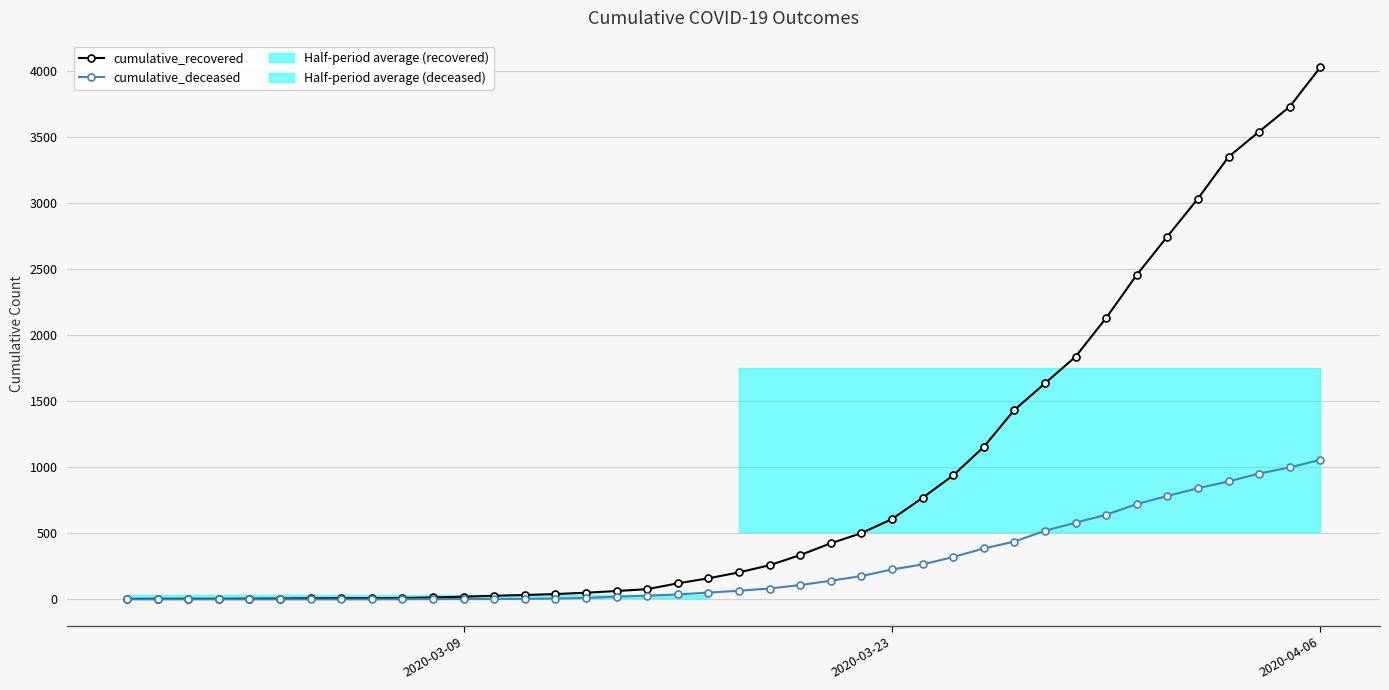

What is the sum of all cumulative_recovered values?

35759